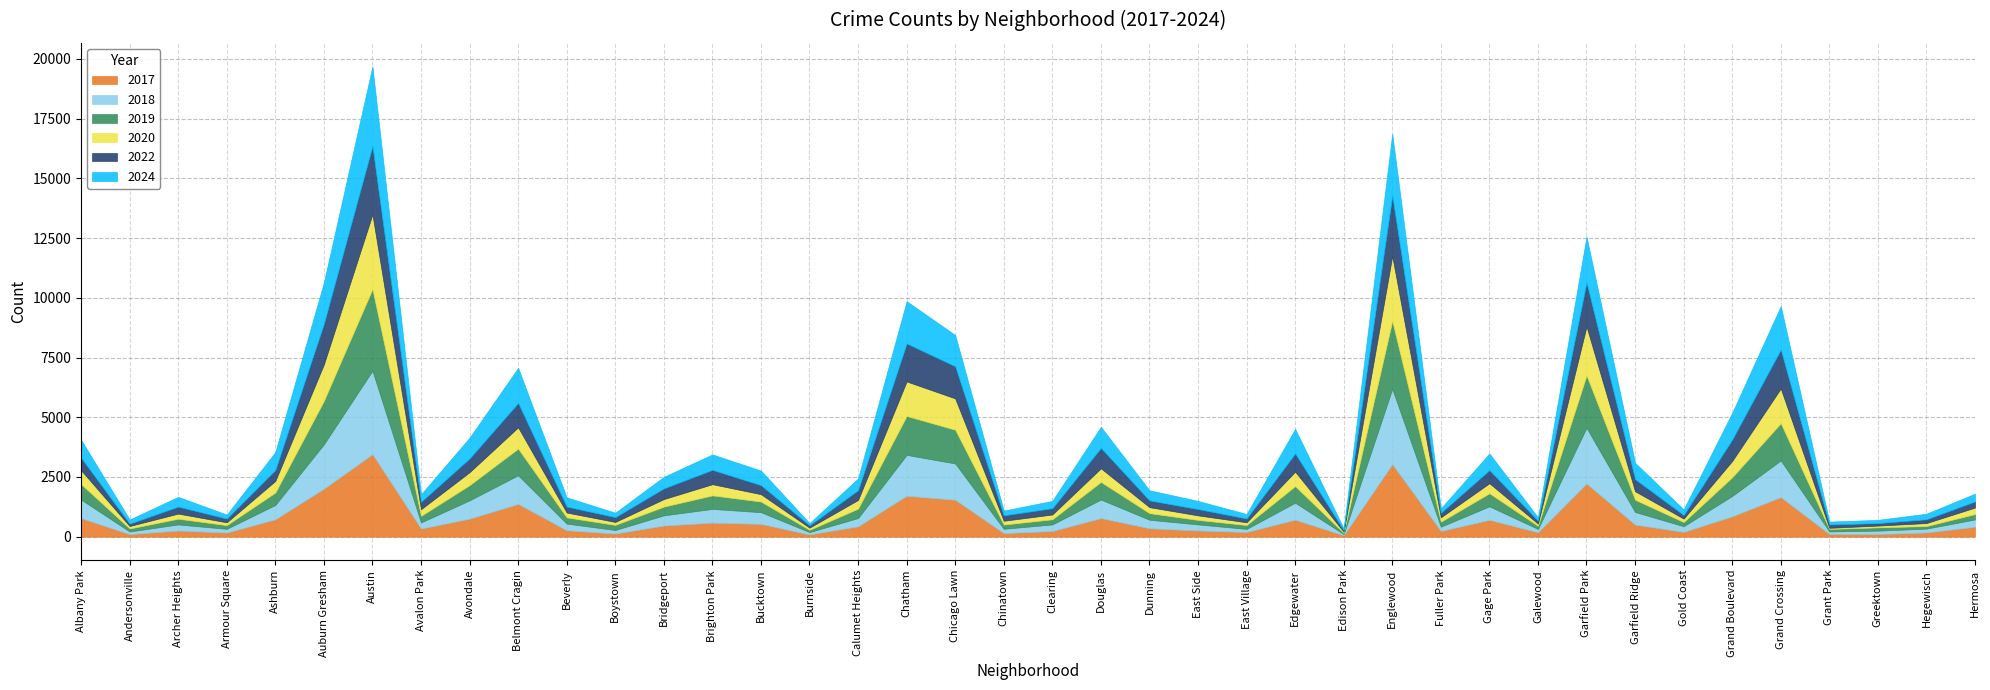

Reading left to right, list all the values displayed in this chart.

2019: Albany Park=648	Andersonville=125	Archer Heights=241	Armour Square=155	Ashburn=519	Auburn Gresham=1819	Austin=3419	Avalon Park=275	Avondale=637	Belmont Cragin=1117	Beverly=261	Boystown=214	Bridgeport=366	Brighton Park=567	Bucktown=446	Burnside=95	Calumet Heights=393	Chatham=1630	Chicago Lawn=1412	Chinatown=178	Clearing=216	Douglas=737	Dunning=277	East Side=188	East Village=163	Edgewater=697	Edison Park=47	Englewood=2843	Fuller Park=209	Gage Park=548	Galewood=131	Garfield Park=2192	Garfield Ridge=513	Gold Coast=176	Grand Boulevard=785	Grand Crossing=1560	Grant Park=103	Greektown=138	Hegewisch=107	Hermosa=226
2020: Albany Park=581	Andersonville=104	Archer Heights=213	Armour Square=117	Ashburn=487	Auburn Gresham=1527	Austin=3126	Avalon Park=278	Avondale=542	Belmont Cragin=890	Beverly=203	Boystown=123	Bridgeport=315	Brighton Park=467	Bucktown=308	Burnside=90	Calumet Heights=364	Chatham=1445	Chicago Lawn=1311	Chinatown=158	Clearing=200	Douglas=571	Dunning=250	East Side=190	East Village=113	Edgewater=603	Edison Park=53	Englewood=2719	Fuller Park=182	Gage Park=420	Galewood=92	Garfield Park=2047	Garfield Ridge=355	Gold Coast=143	Grand Boulevard=680	Grand Crossing=1452	Grant Park=46	Greektown=73	Hegewisch=125	Hermosa=272
2018: Albany Park=775	Andersonville=110	Archer Heights=254	Armour Square=157	Ashburn=601	Auburn Gresham=1858	Austin=3493	Avalon Park=255	Avondale=767	Belmont Cragin=1199	Beverly=278	Boystown=148	Bridgeport=427	Brighton Park=576	Bucktown=490	Burnside=98	Calumet Heights=348	Chatham=1710	Chicago Lawn=1522	Chinatown=180	Clearing=277	Douglas=776	Dunning=357	East Side=254	East Village=131	Edgewater=712	Edison Park=49	Englewood=3153	Fuller Park=179	Gage Park=565	Galewood=140	Garfield Park=2335	Garfield Ridge=528	Gold Coast=235	Grand Boulevard=853	Grand Crossing=1534	Grant Park=109	Greektown=141	Hegewisch=163	Hermosa=306
2022: Albany Park=523	Andersonville=99	Archer Heights=293	Armour Square=157	Ashburn=457	Auburn Gresham=1702	Austin=2863	Avalon Park=311	Avondale=575	Belmont Cragin=1021	Beverly=249	Boystown=201	Bridgeport=448	Brighton Park=600	Bucktown=378	Burnside=100	Calumet Heights=409	Chatham=1590	Chicago Lawn=1345	Chinatown=227	Clearing=264	Douglas=853	Dunning=283	East Side=264	East Village=161	Edgewater=763	Edison Park=61	Englewood=2532	Fuller Park=189	Gage Park=549	Galewood=124	Garfield Park=1842	Garfield Ridge=507	Gold Coast=151	Grand Boulevard=899	Grand Crossing=1630	Grant Park=141	Greektown=104	Hegewisch=159	Hermosa=256
2024: Albany Park=753	Andersonville=173	Archer Heights=407	Armour Square=167	Ashburn=749	Auburn Gresham=1725	Austin=3331	Avalon Park=312	Avondale=869	Belmont Cragin=1468	Beverly=386	Boystown=185	Bridgeport=483	Brighton Park=647	Bucktown=610	Burnside=91	Calumet Heights=491	Chatham=1769	Chicago Lawn=1306	Chinatown=198	Clearing=306	Douglas=882	Dunning=424	East Side=342	East Village=186	Edgewater=1026	Edison Park=74	Englewood=2581	Fuller Park=187	Gage Park=696	Galewood=139	Garfield Park=1917	Garfield Ridge=685	Gold Coast=235	Grand Boulevard=1117	Grand Crossing=1820	Grant Park=120	Greektown=136	Hegewisch=233	Hermosa=327
2017: Albany Park=780	Andersonville=109	Archer Heights=259	Armour Square=173	Ashburn=728	Auburn Gresham=2010	Austin=3457	Avalon Park=342	Avondale=755	Belmont Cragin=1373	Beverly=270	Boystown=133	Bridgeport=467	Brighton Park=588	Bucktown=536	Burnside=95	Calumet Heights=434	Chatham=1715	Chicago Lawn=1545	Chinatown=151	Clearing=237	Douglas=780	Dunning=353	East Side=261	East Village=196	Edgewater=711	Edison Park=61	Englewood=3039	Fuller Park=240	Gage Park=706	Galewood=185	Garfield Park=2228	Garfield Ridge=507	Gold Coast=203	Grand Boulevard=853	Grand Crossing=1659	Grant Park=113	Greektown=113	Hegewisch=176	Hermosa=416